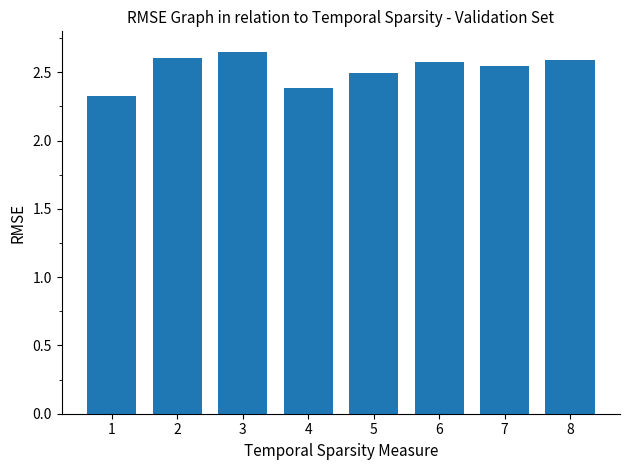

True or false: the data shows 2.6 at 2.

True